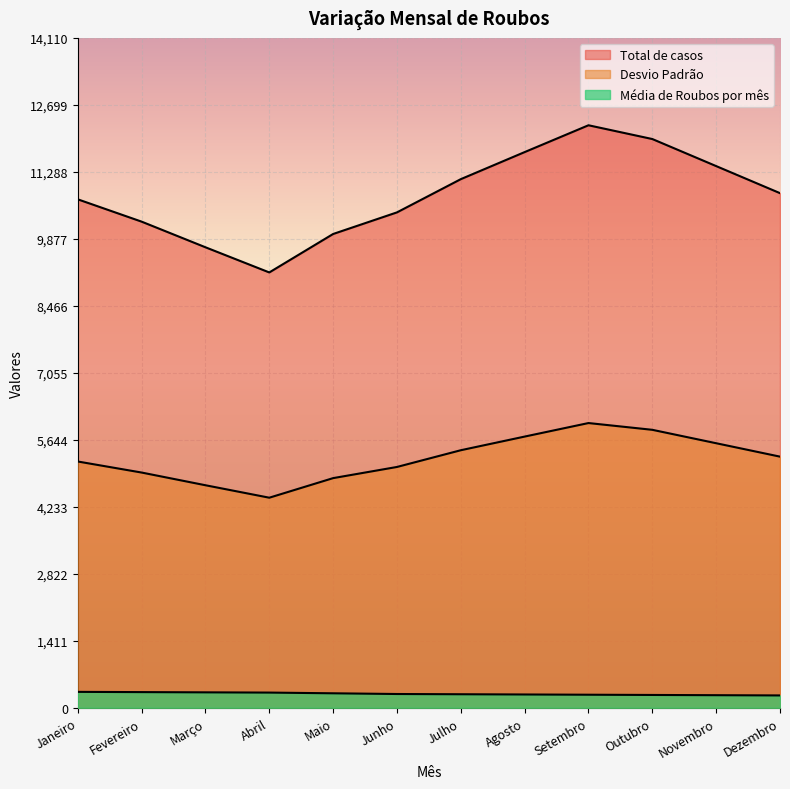

True or false: Total de casos has a value of 3971.2 at Outubro.

False